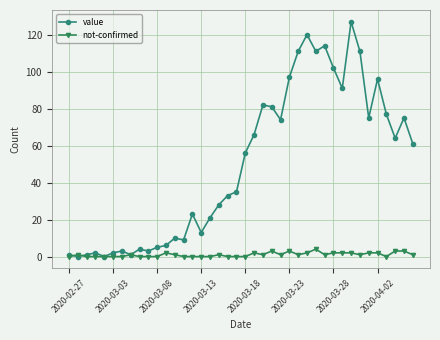

List the series in order of their peak value, highest first.

value, not-confirmed